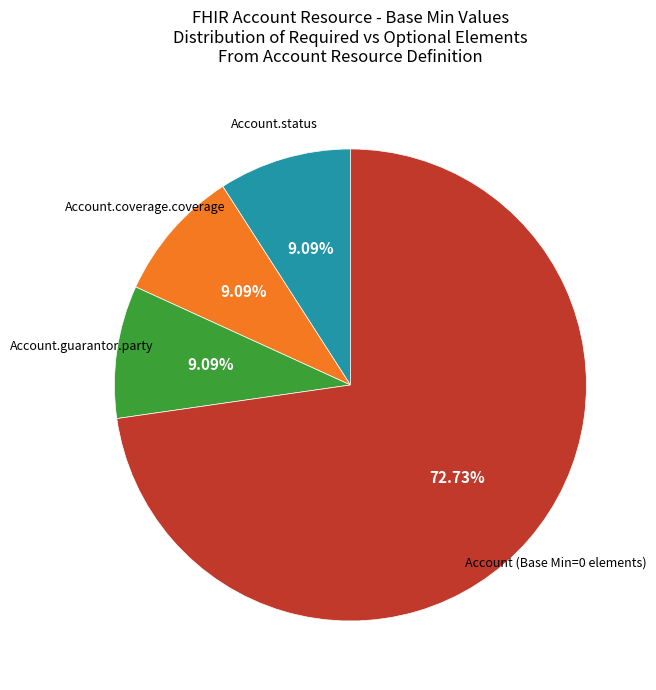

Is there a majority slice in this chart?

Yes